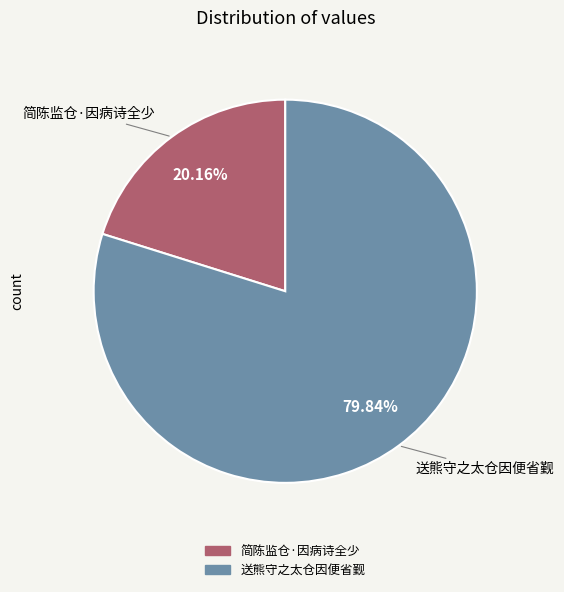

To the nearest percent, what percentage of the pie is 简陈监仓·因病诗全少?

20%